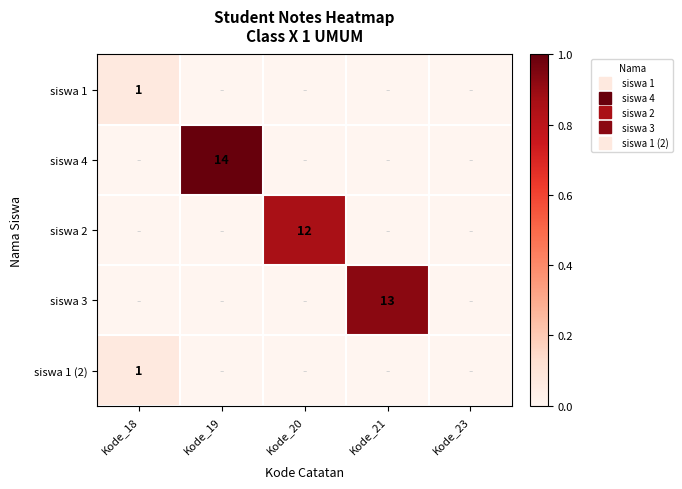

At which label is siswa 1 (2) closest to 0?

Kode_19